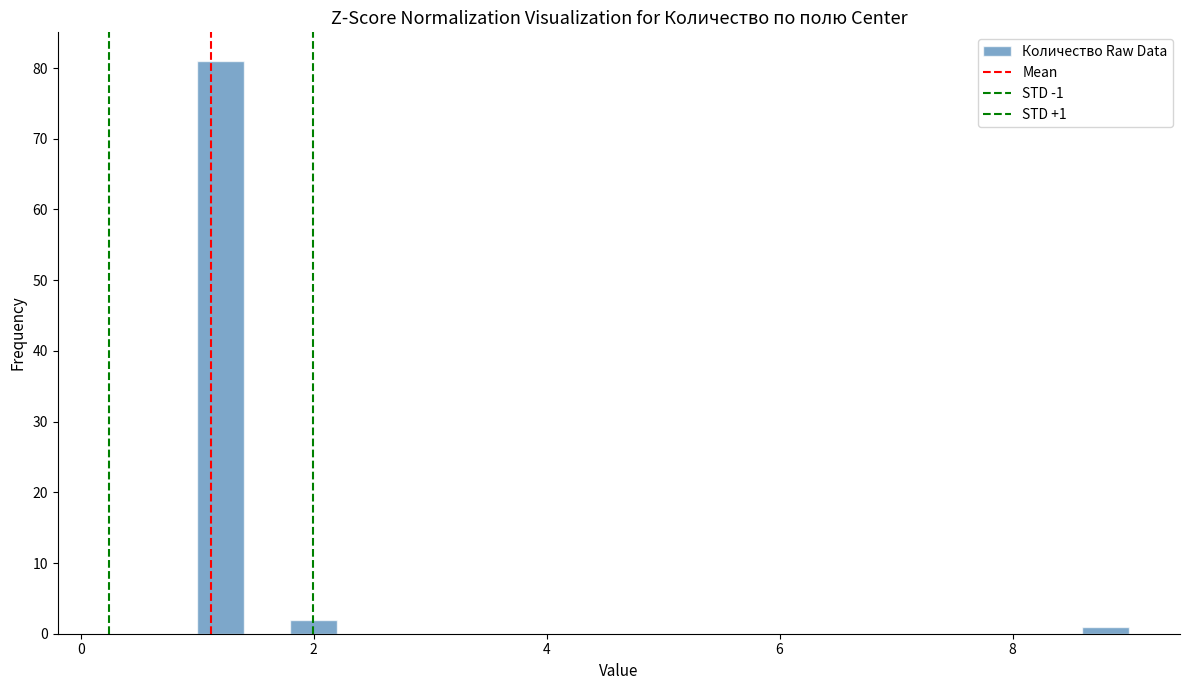

Read against the x-axis, roughly where is the centre of the tallest bar?

1.2